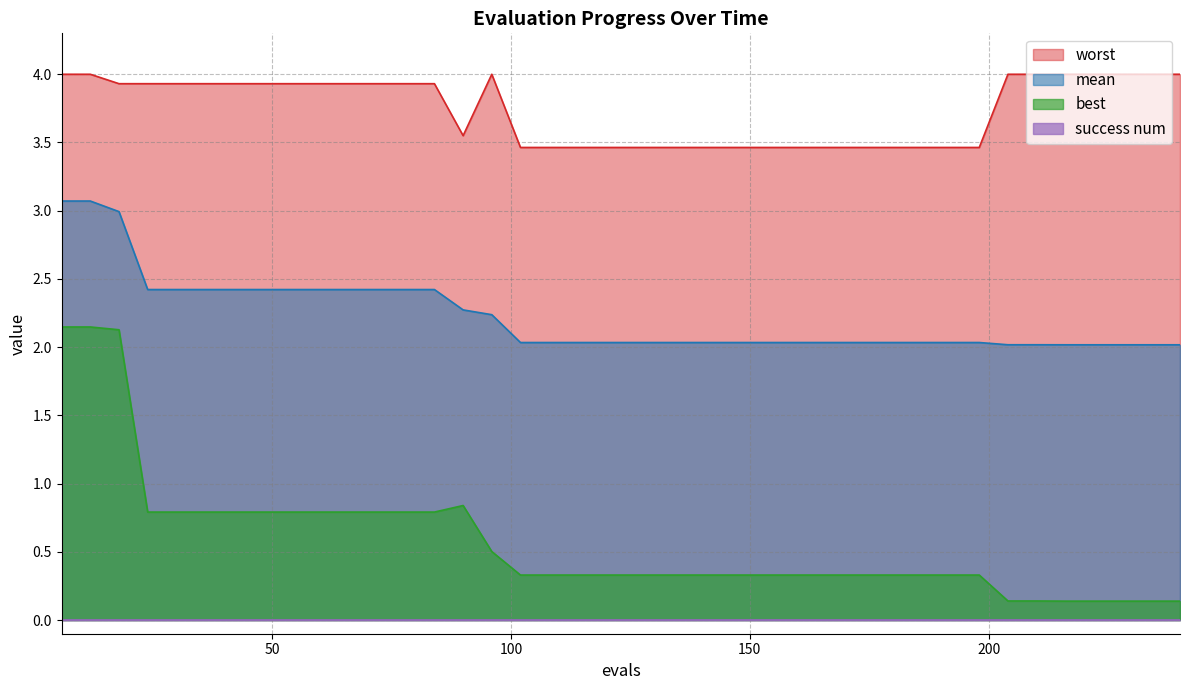

What is the lowest value of the mean series?

2.0